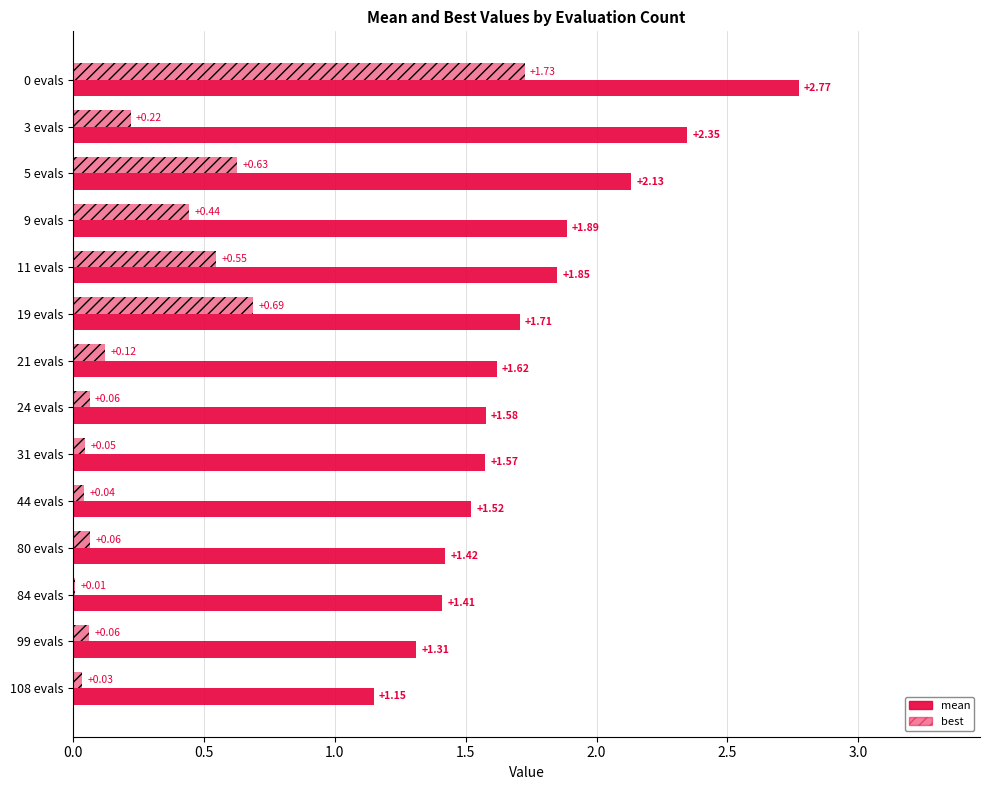

Which series has the widest spread of values?

best